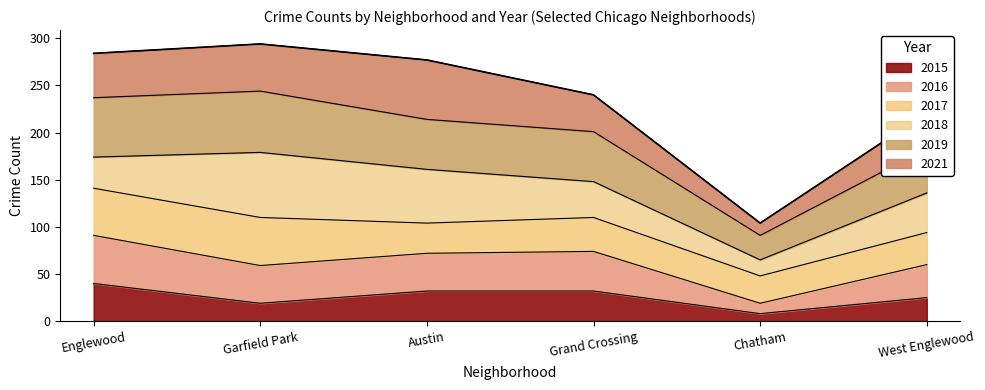

What is the total value across all series at Garfield Park?

294